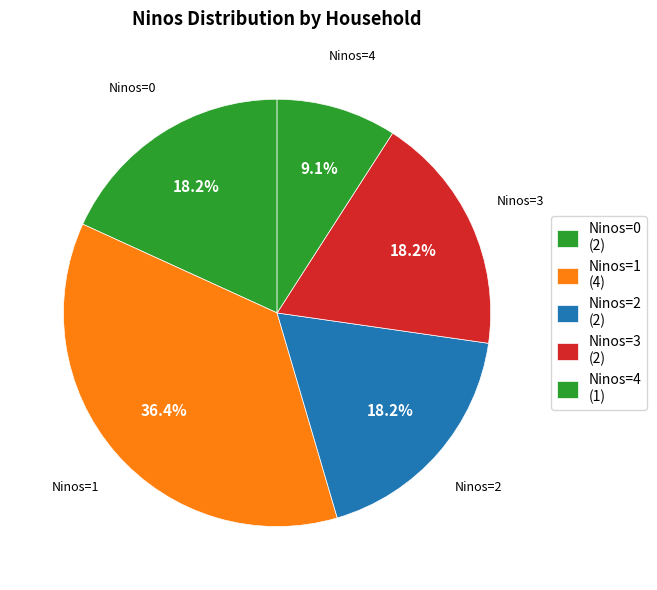

What is the largest slice in the pie chart?

Ninos=1